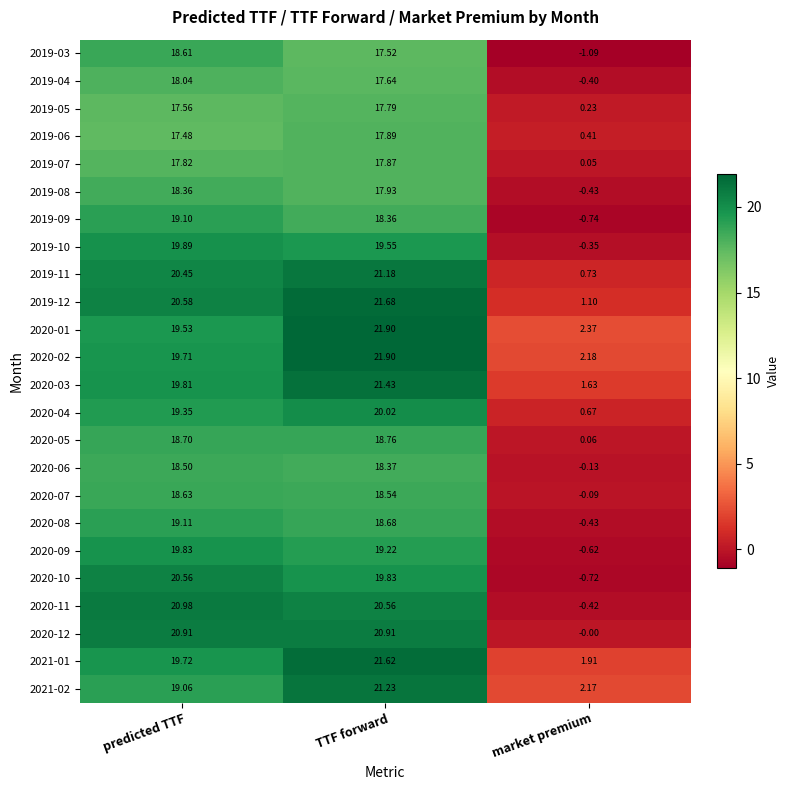

Which category has the lowest value across all series?

market premium